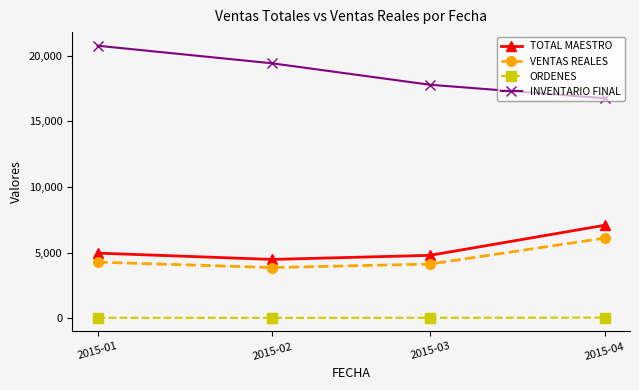

The INVENTARIO FINAL series shows 17775.8 at 2015-03. True or false?

True